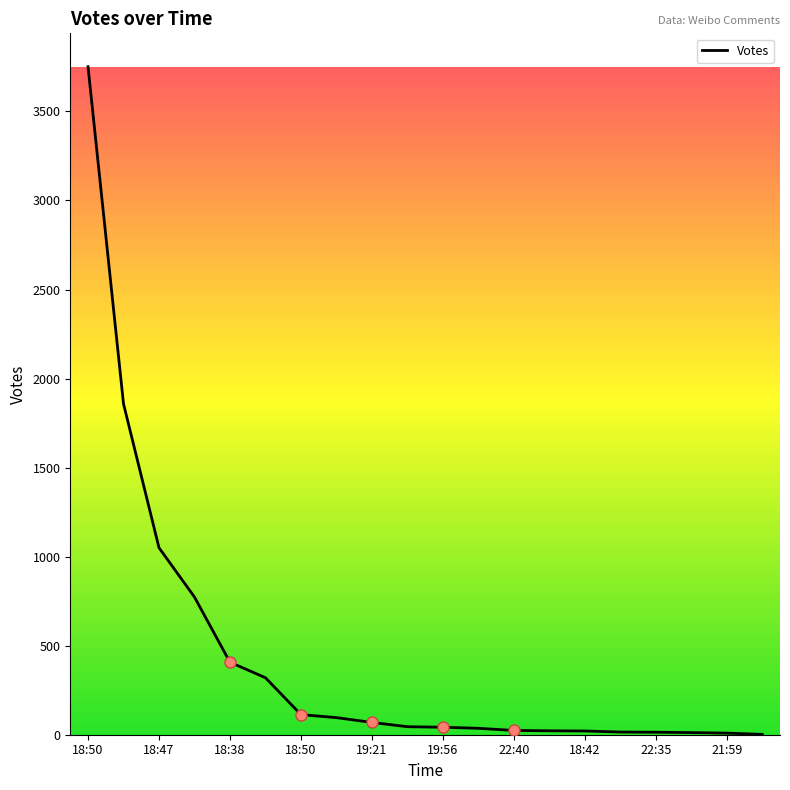

What is the maximum value shown in the chart?

3751